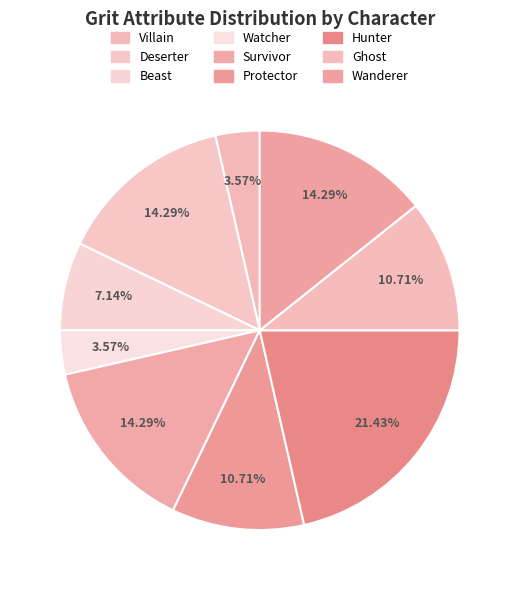

To the nearest percent, what percentage of the pie is Ghost?

11%